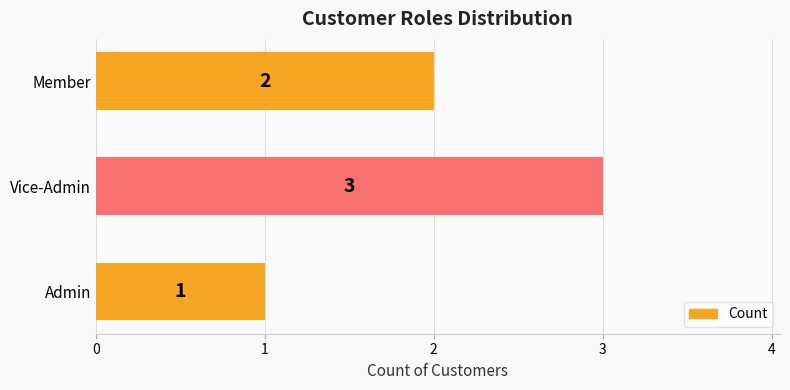

Count the values in the range 1 to 3.

3